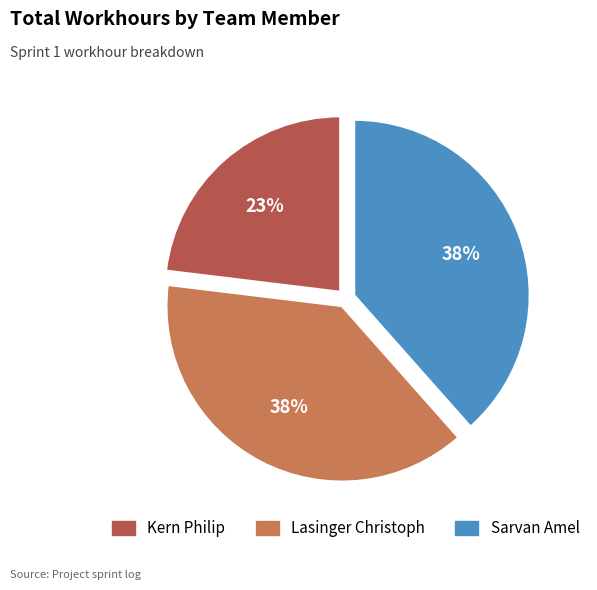

How many slices are in this pie chart?

3